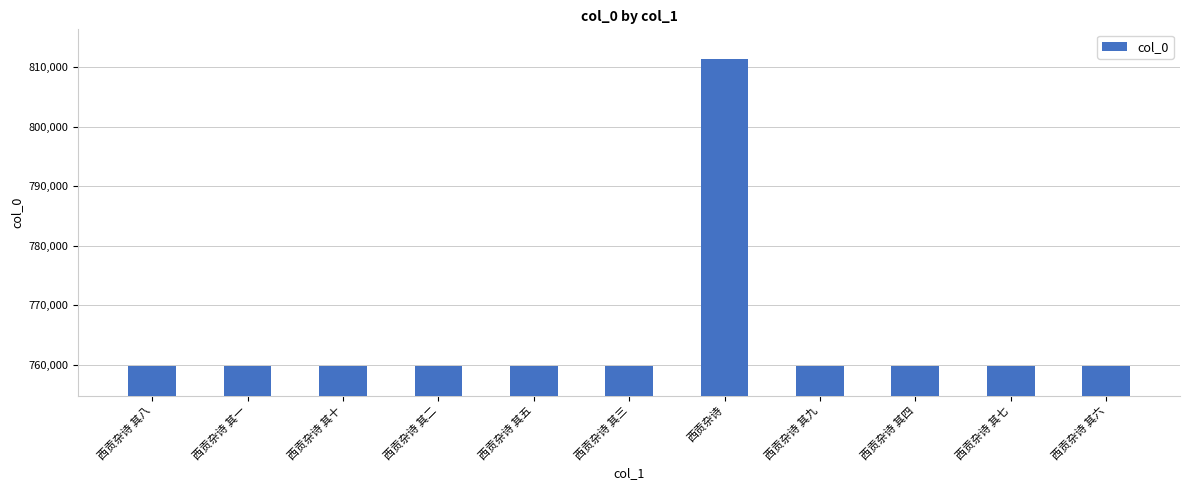

True or false: the data shows 759832 at 西贡杂诗 其三.

True